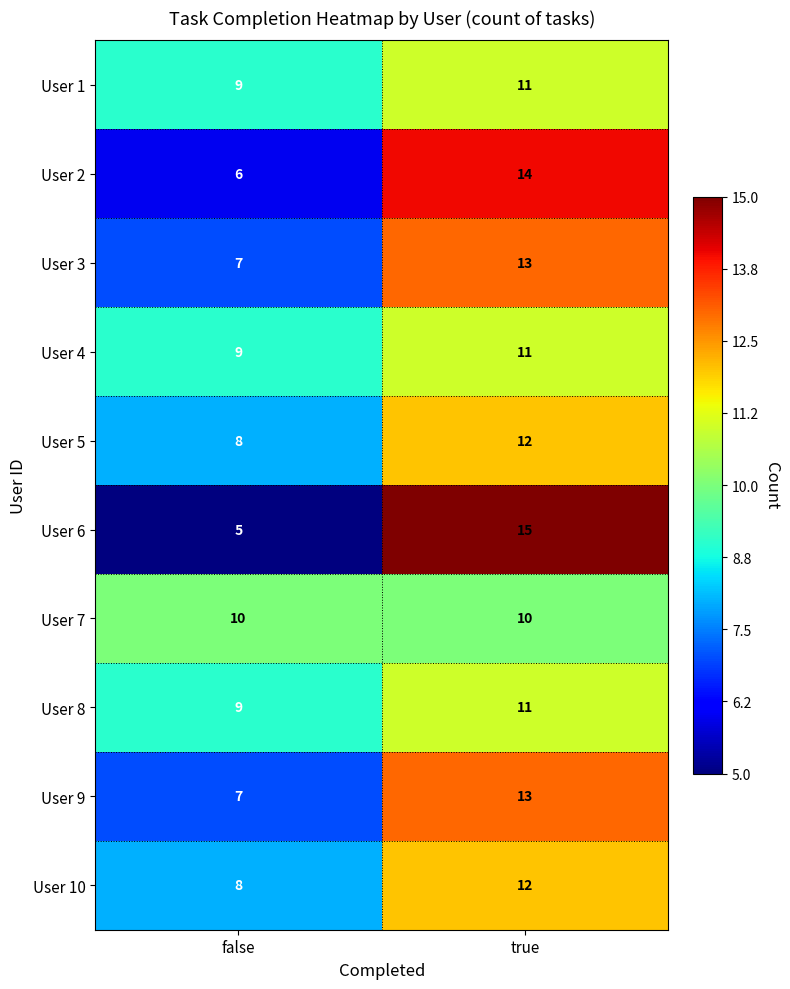

List the labels in order of User 6 value, largest first.

true, false